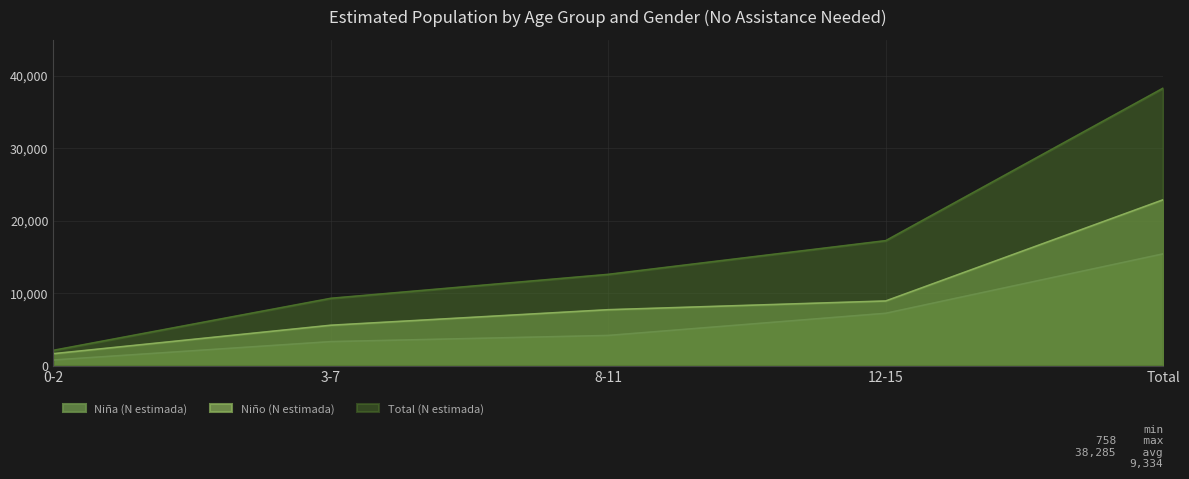

Where is Niña (N estimada) nearest to the value 8084?

12-15